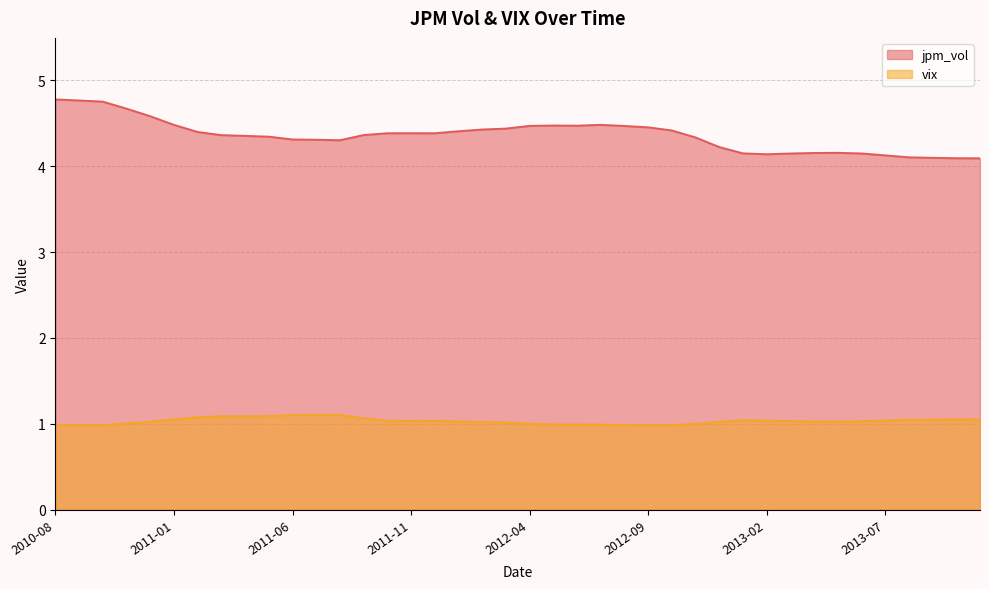

True or false: jpm_vol and vix cross at least once.

False